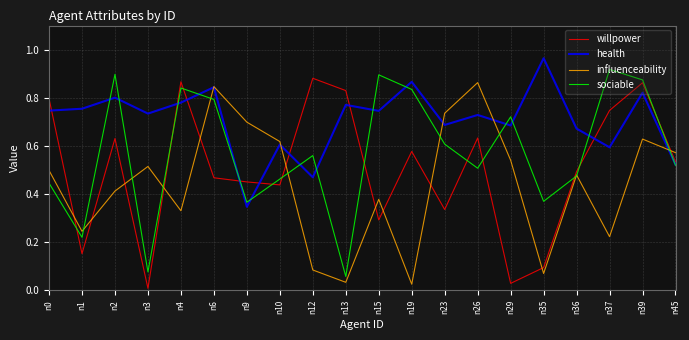

Which series has the largest total across all categories?

health